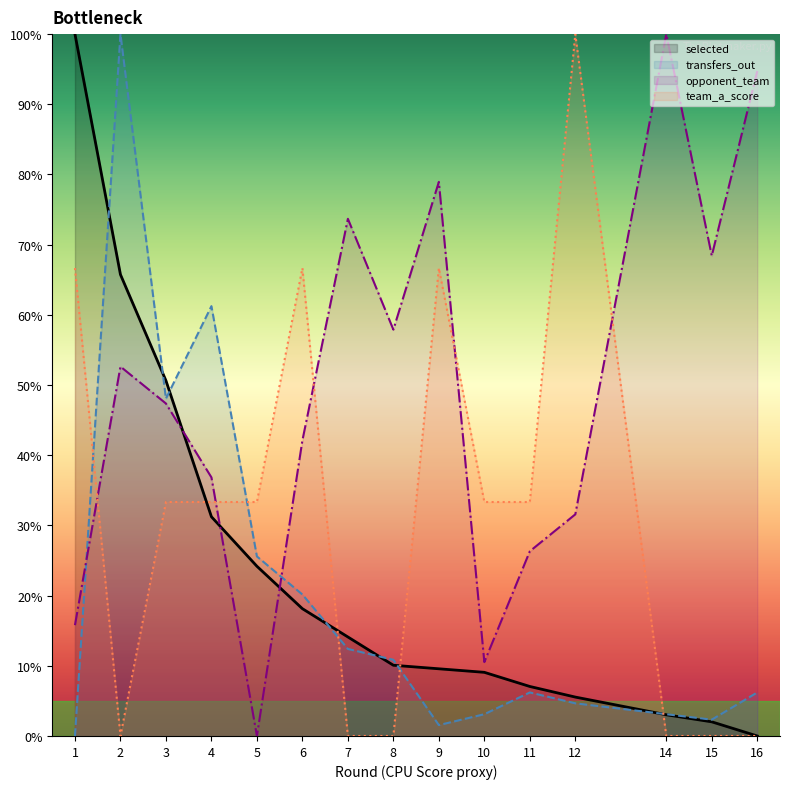

What are all the series names shown in the legend?

selected, transfers_out, opponent_team, team_a_score